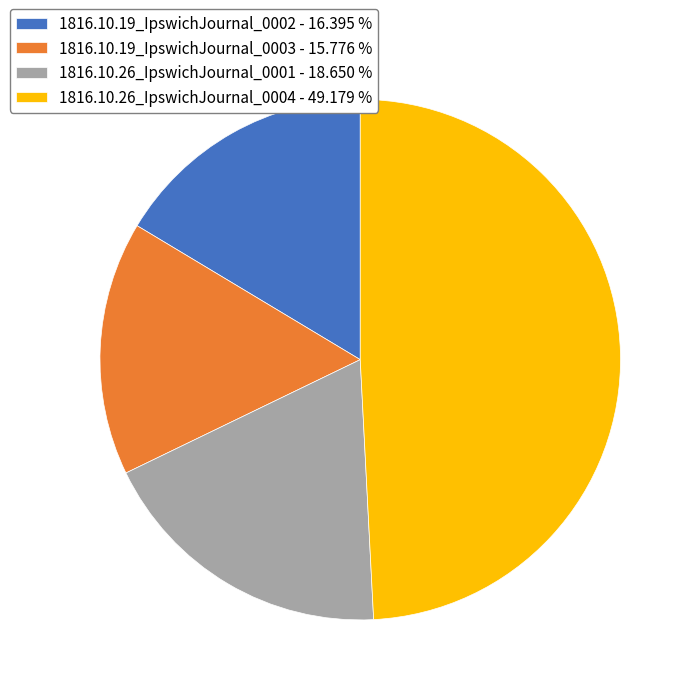

Which has a higher value, 1816.10.19_IpswichJournal_0002 - 16.395 % or 1816.10.26_IpswichJournal_0001 - 18.650 %?

1816.10.26_IpswichJournal_0001 - 18.650 %